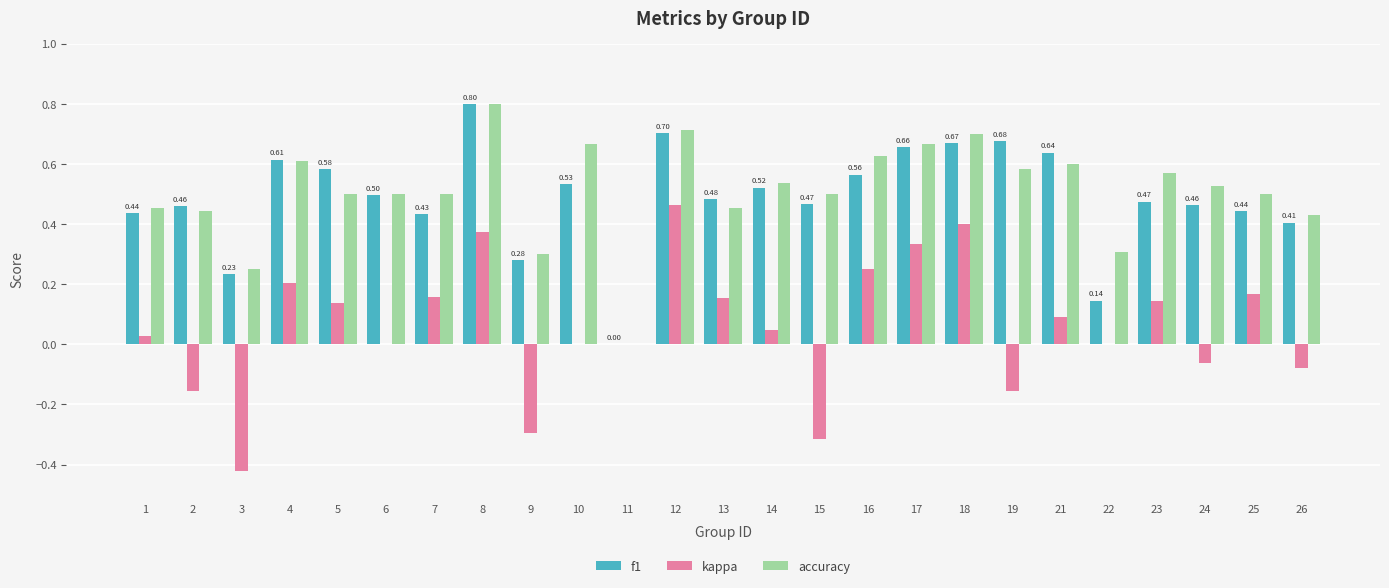

What is the total value across all series at 6?

1.0